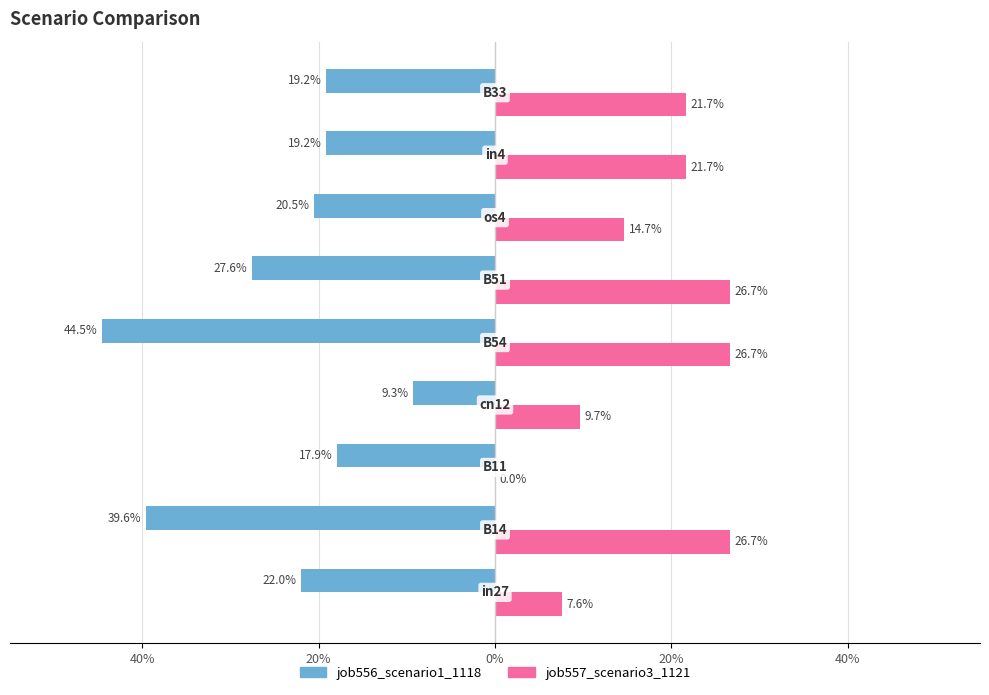

What are all the series names shown in the legend?

job556_scenario1_1118, job557_scenario3_1121